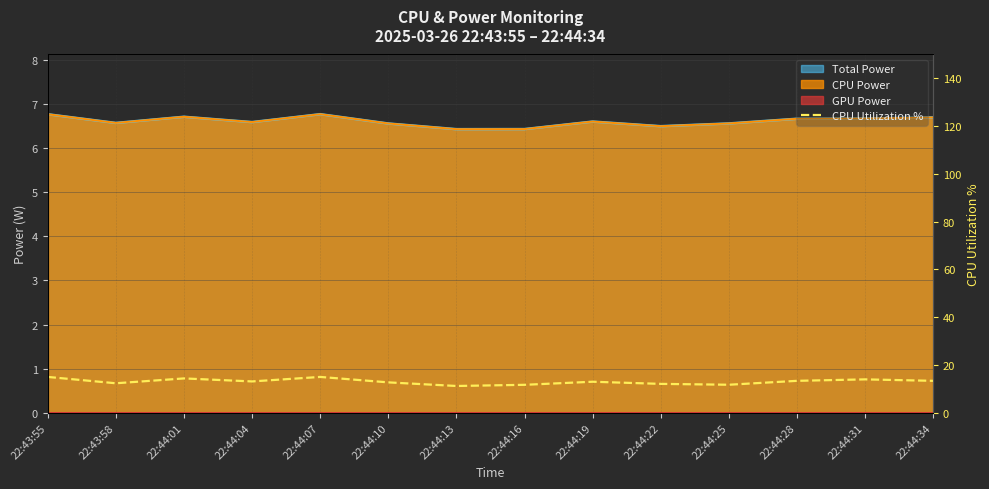

What is the label of the 13th point from the right?

22:43:58